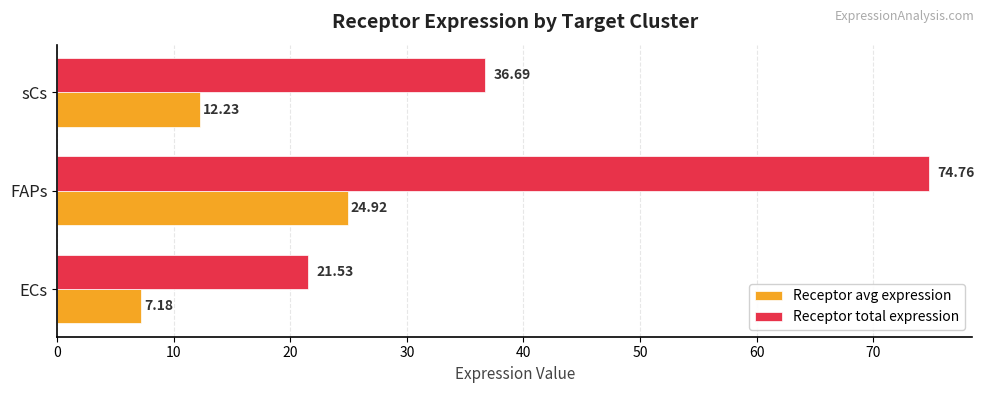

What is the total value across all series at sCs?

48.9